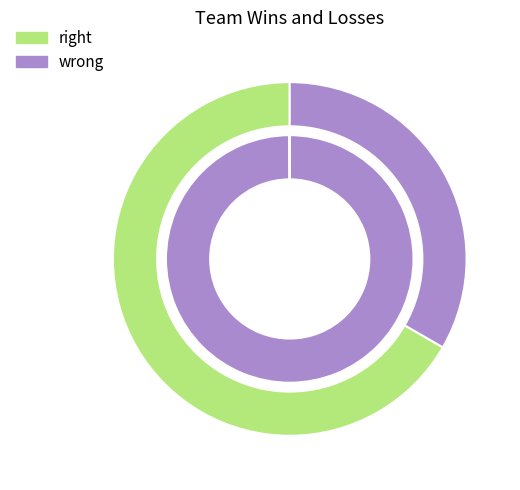

To the nearest percent, what is the average slice percentage?

50%